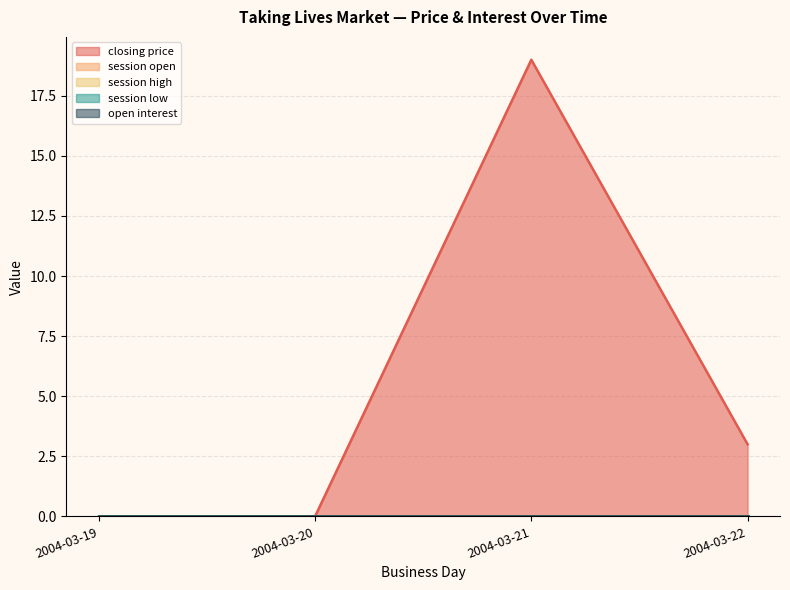

Rank the series by their maximum value, from lowest to highest.

session open, session high, session low, open interest, closing price